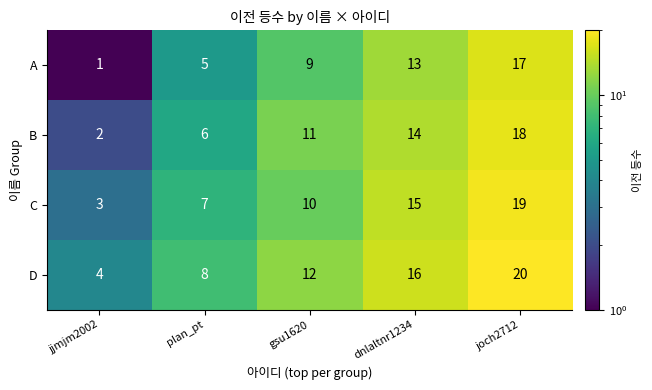

How many series are shown in this chart?

4